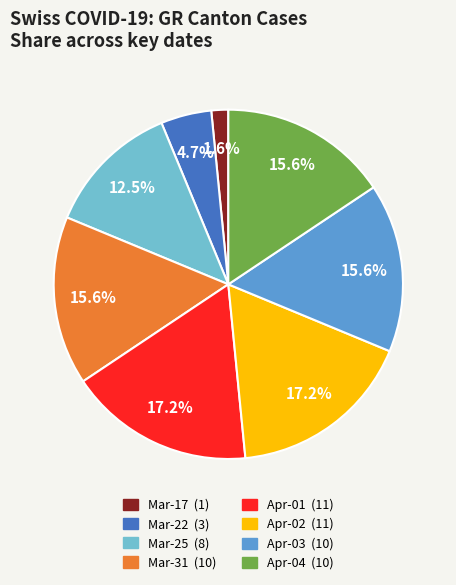

Is there a majority slice in this chart?

No